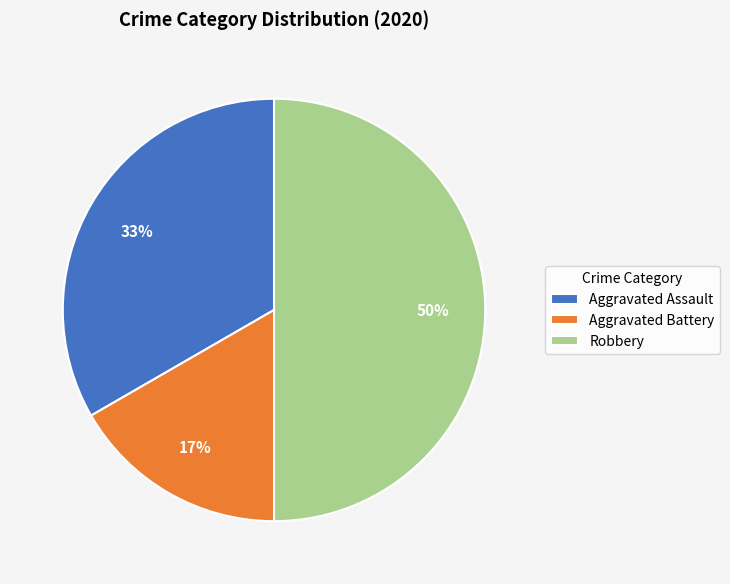

Which category has the biggest portion of the pie?

Robbery